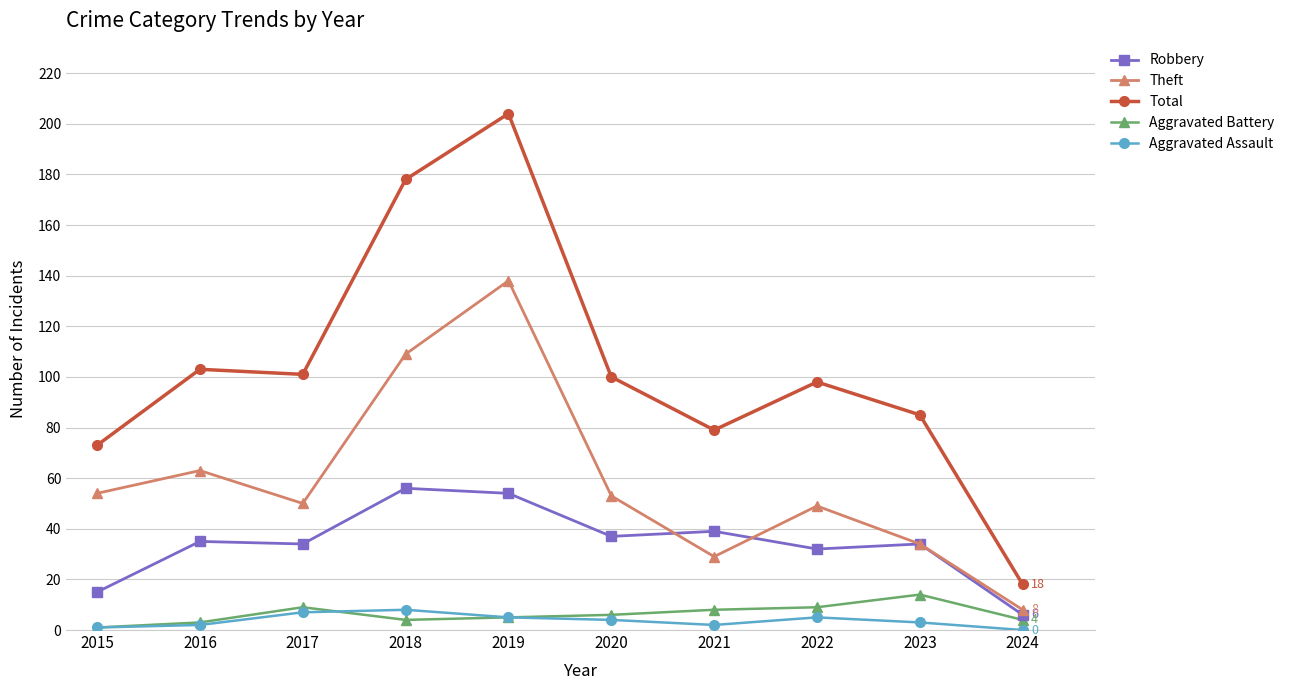

Which series has the largest total across all categories?

Total